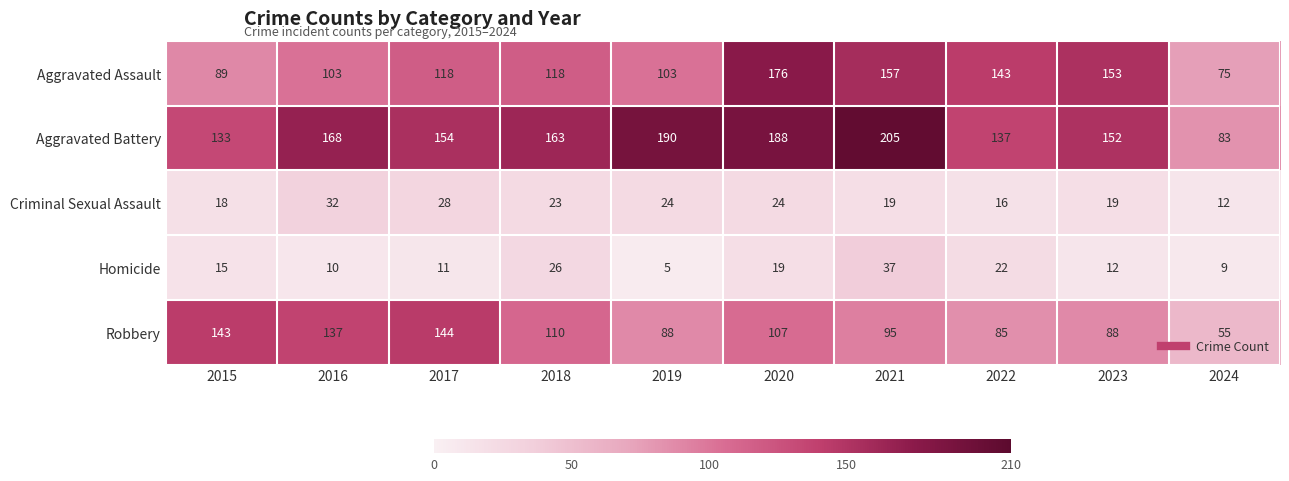

Where does the Aggravated Battery series first go above 163?

2016